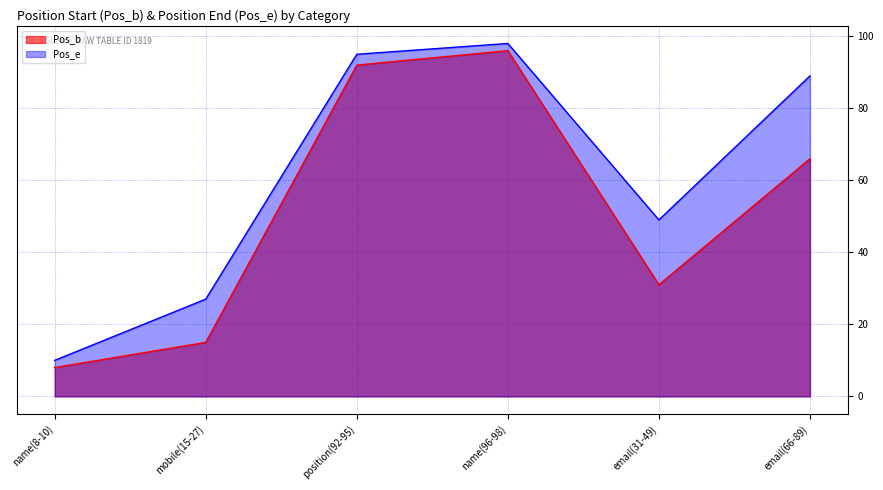

List the labels in order of Pos_b value, largest first.

name(96-98), position(92-95), email(66-89), email(31-49), mobile(15-27), name(8-10)